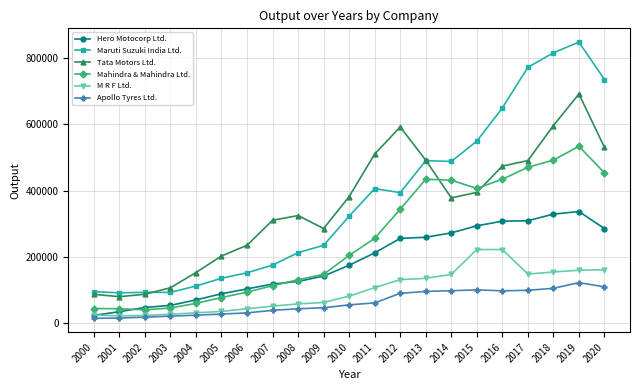

Which series changed the most between 2004 and 2011?

Tata Motors Ltd.